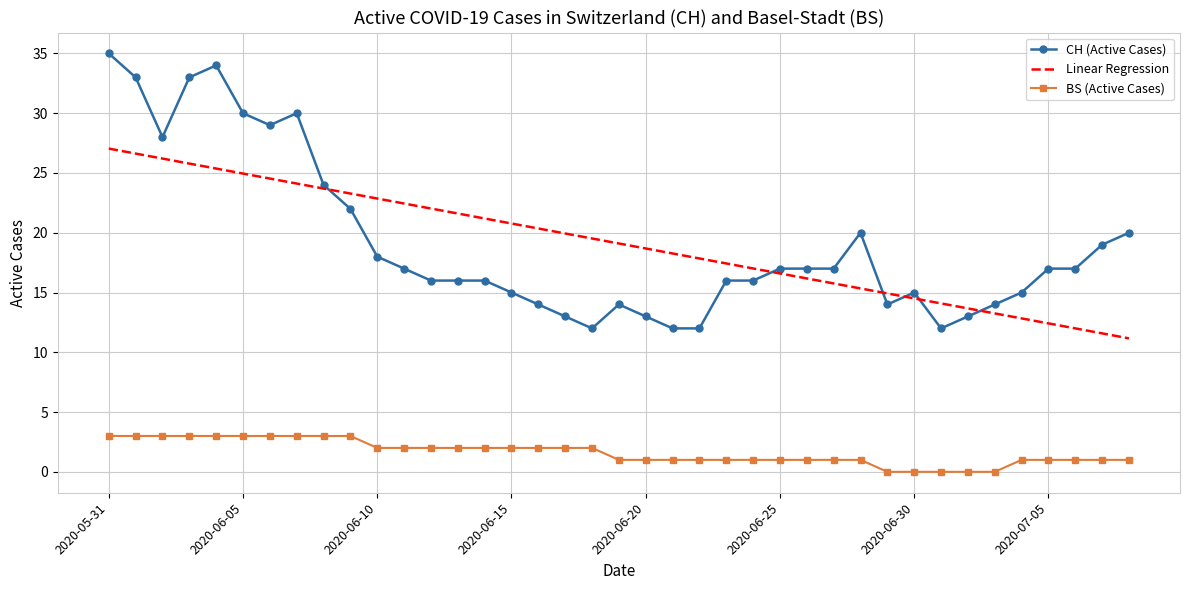

List the series in order of their peak value, lowest first.

BS (Active Cases), Linear Regression, CH (Active Cases)